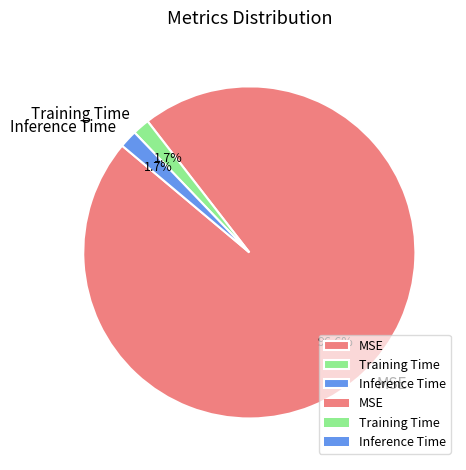

How many segments does this pie chart have?

3